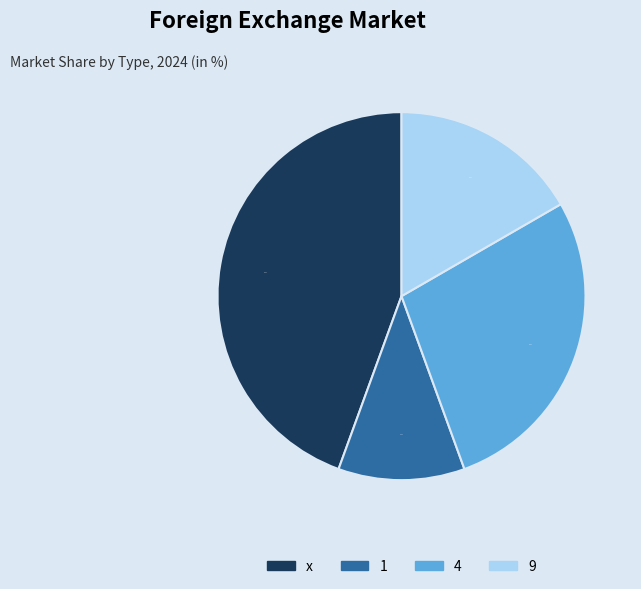

Does 9 represent more than half of the total?

No